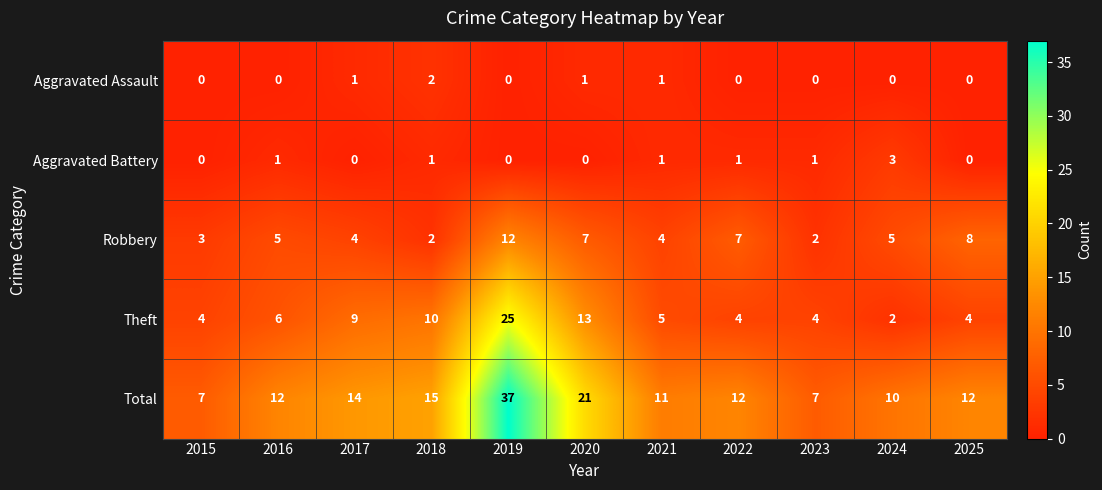

Is it true that Aggravated Assault equals 1 at 2020?

True